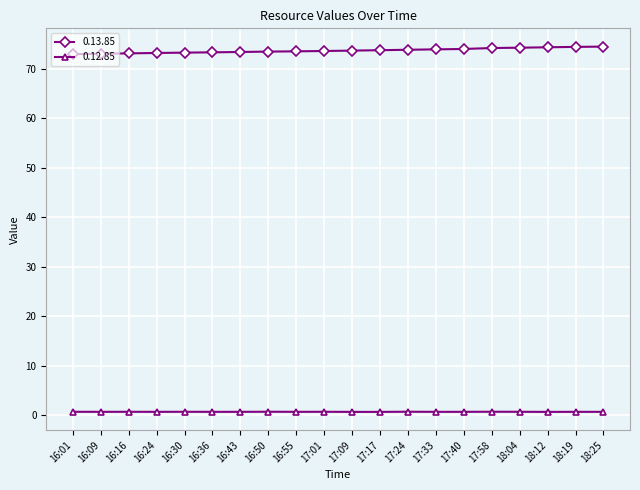

List the series in order of their peak value, lowest first.

0.12.85, 0.13.85